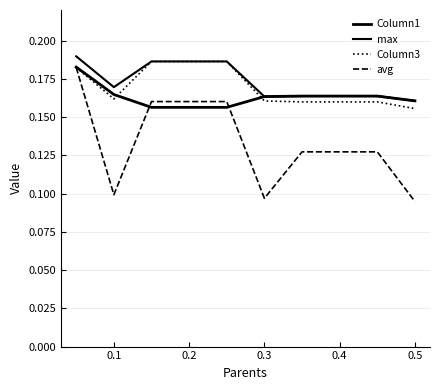

Which series has the largest total across all categories?

max